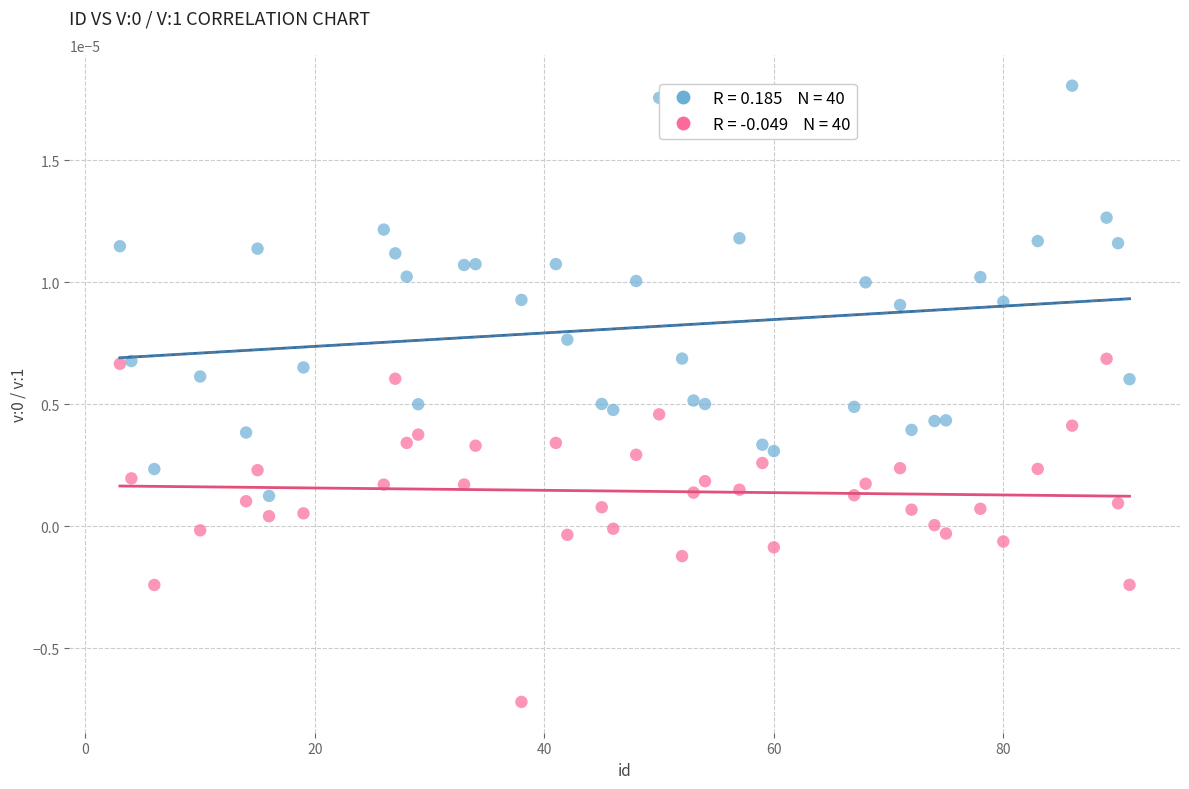

How many data points are displayed?

80